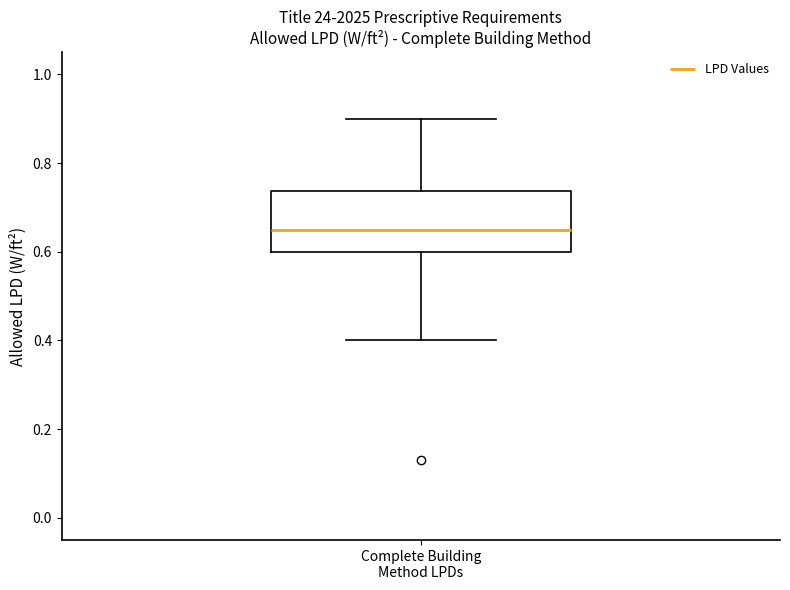

Transcribe this box plot: give where the median line is, the range the box spans, and where the two whiskers end, as read against the y-axis. The values are not printed on the chart, so give them approximately, as read against the axis.

median 0.66, box 0.60 to 0.74, whiskers 0.40 to 0.90